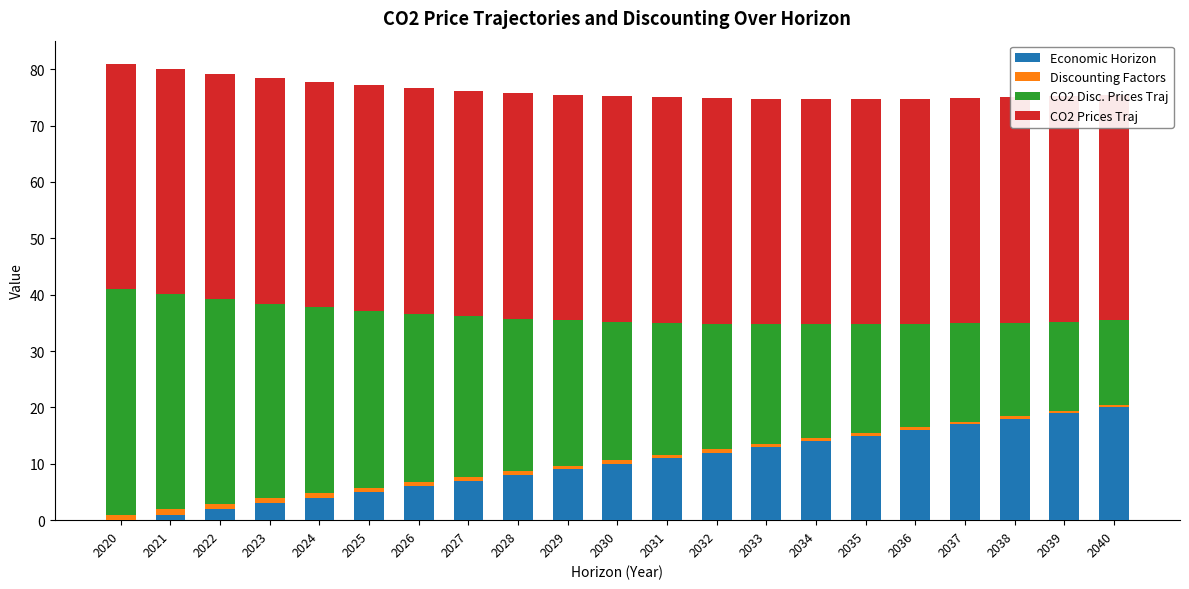

Which series has the largest total across all categories?

CO2 Prices Traj